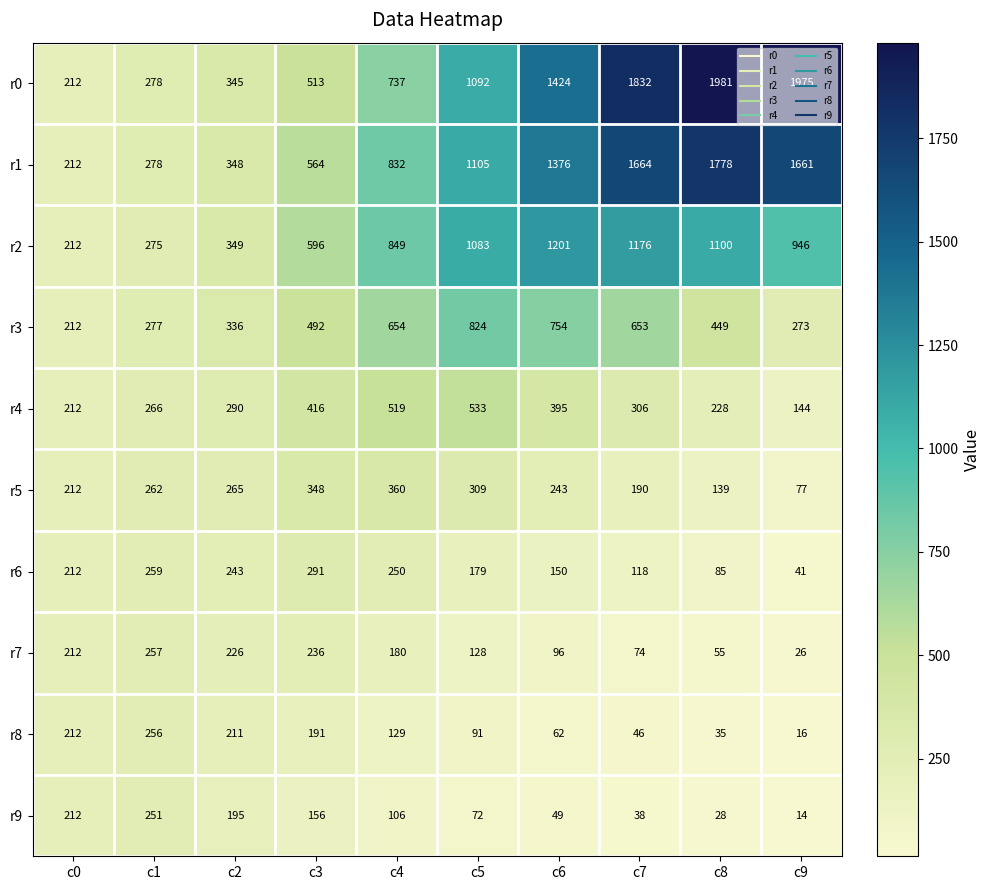

True or false: r8 has a value of 72 at c7.

False